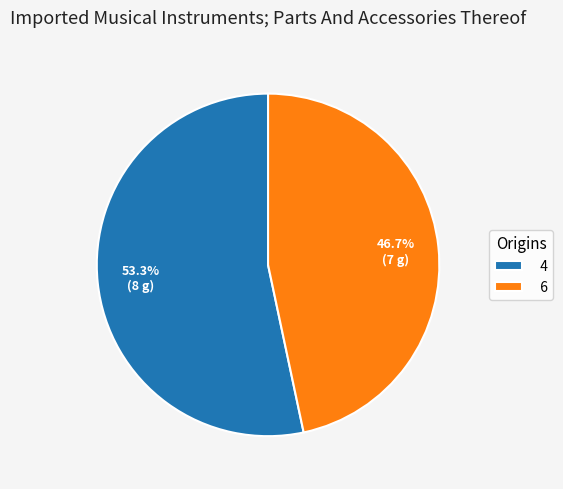

Is the sum of 6 and 4 greater than half?

Yes